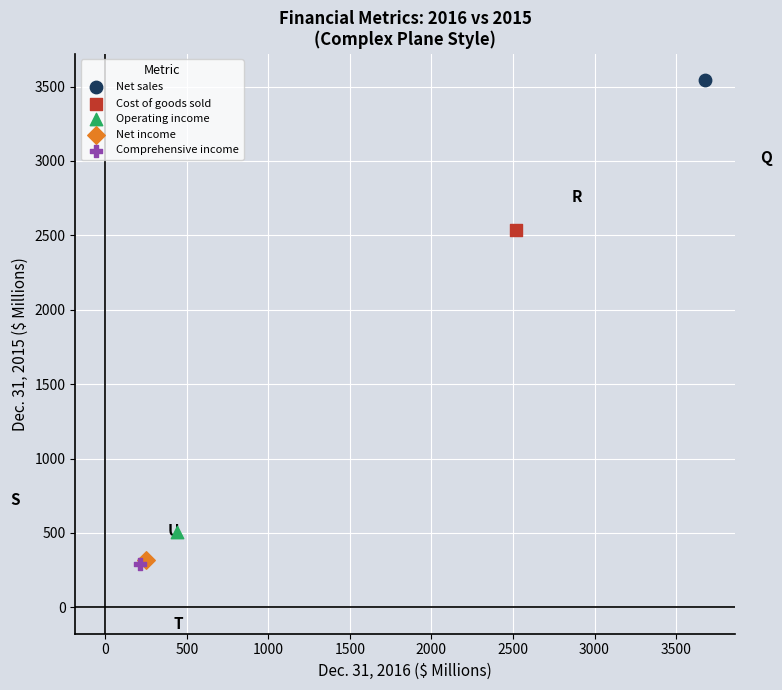

Which series reaches the maximum Y coordinate?

Net sales